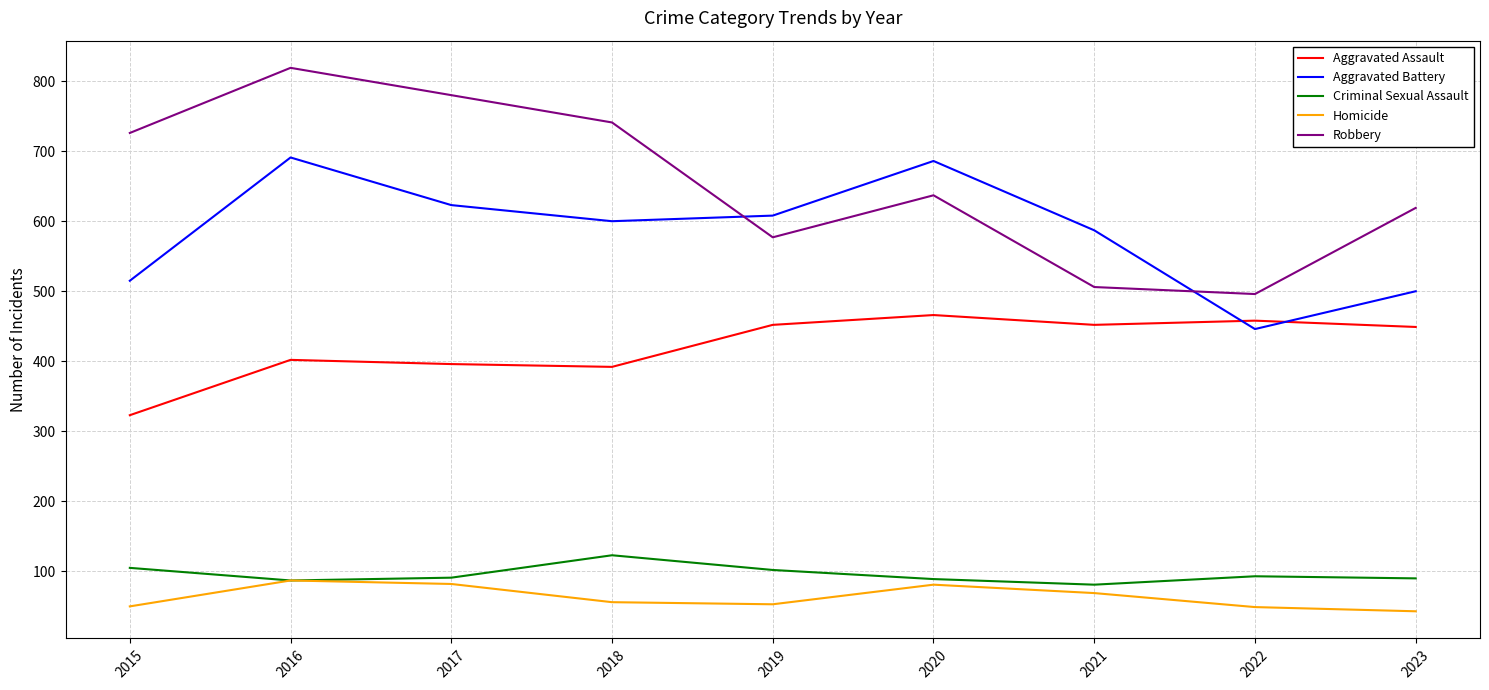

True or false: Criminal Sexual Assault has more than 2 points higher than both neighbors.

False